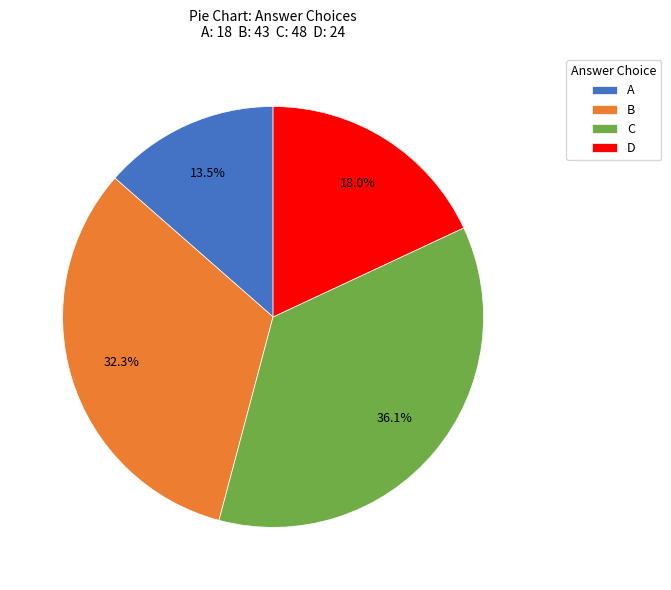

To the nearest percent, what is the difference between the largest and smallest slice percentages?

23%